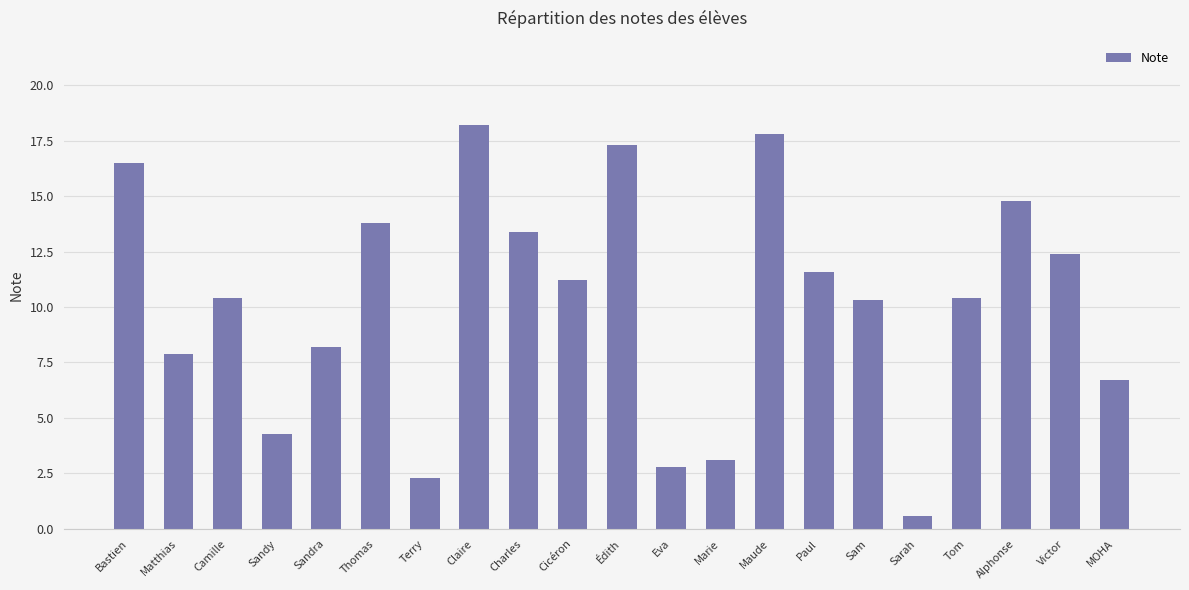

Which has a higher value, MOHA or Cicéron?

Cicéron